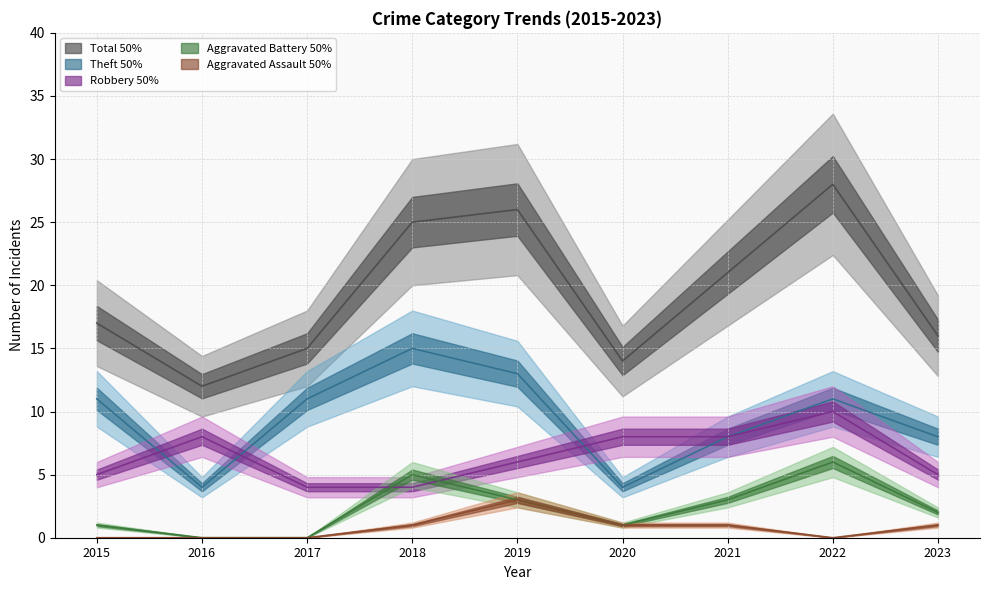

How many data points in Theft are above 11?

2